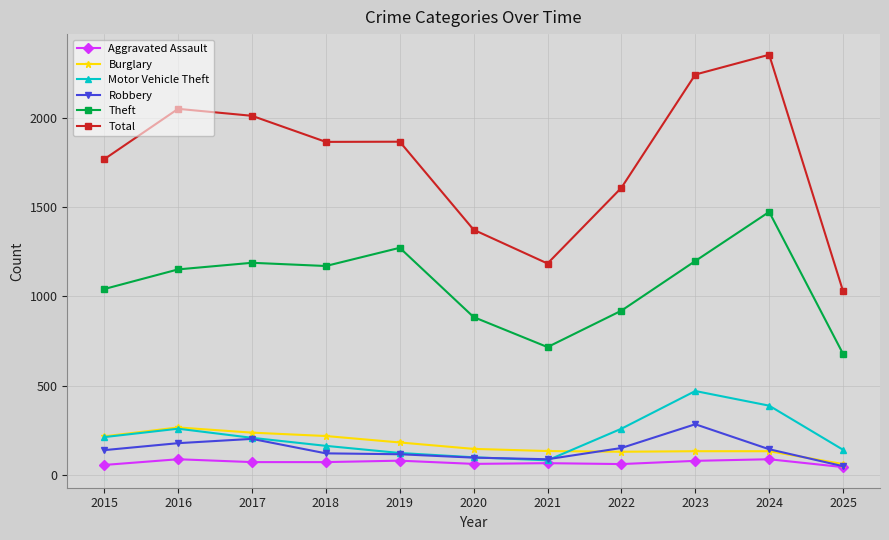

What is the difference between the second highest and minimum values in the Aggravated Assault series?

44